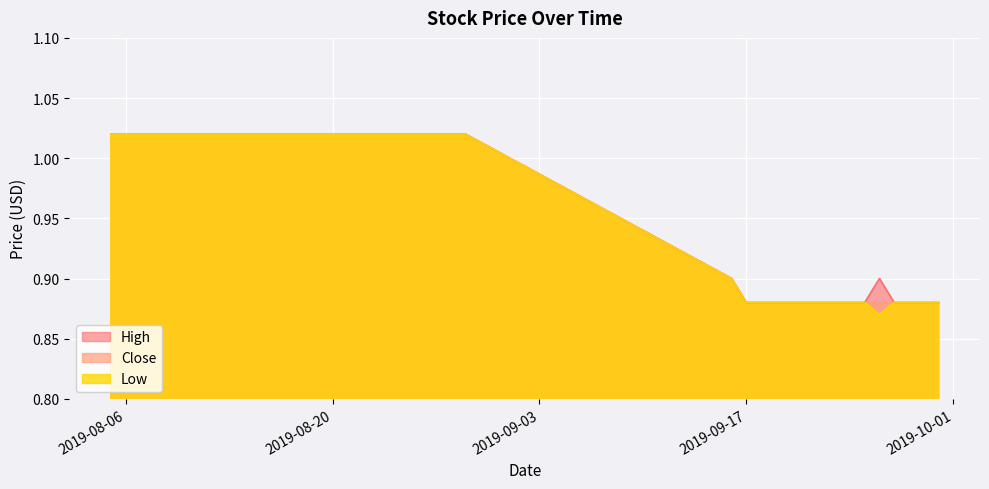

Which category has the highest value across all series?

2019-08-05